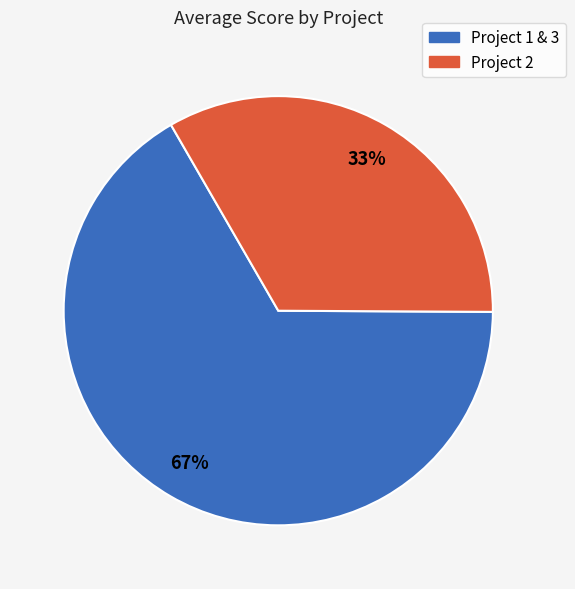

Is there a majority slice in this chart?

Yes